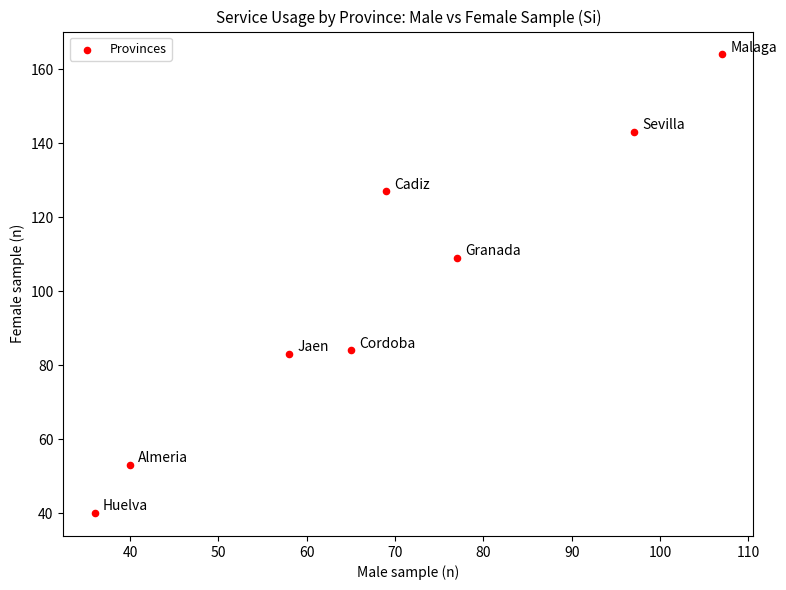

What Y value in the scatter plot is closest to 102?

109